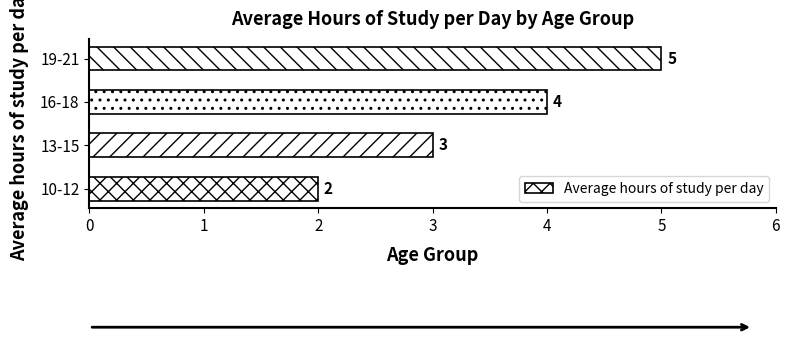

How many bars are there in total?

4